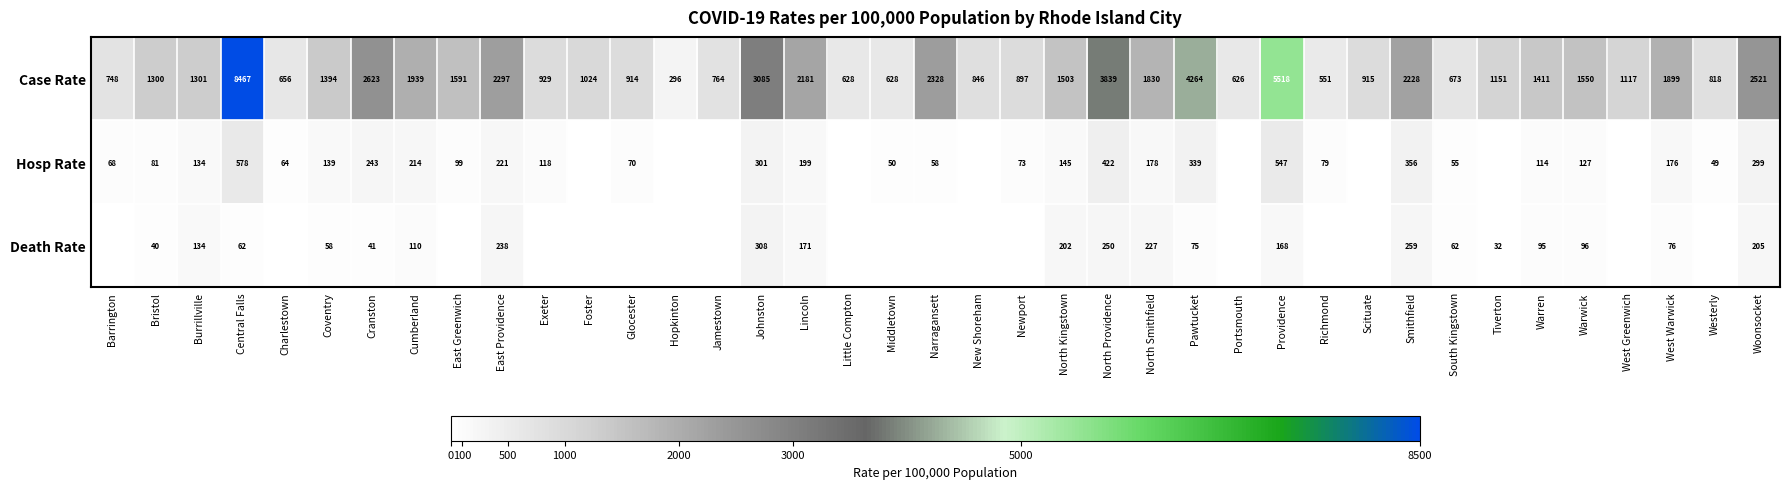

At which label does Case Rate reach its minimum?

Hopkinton